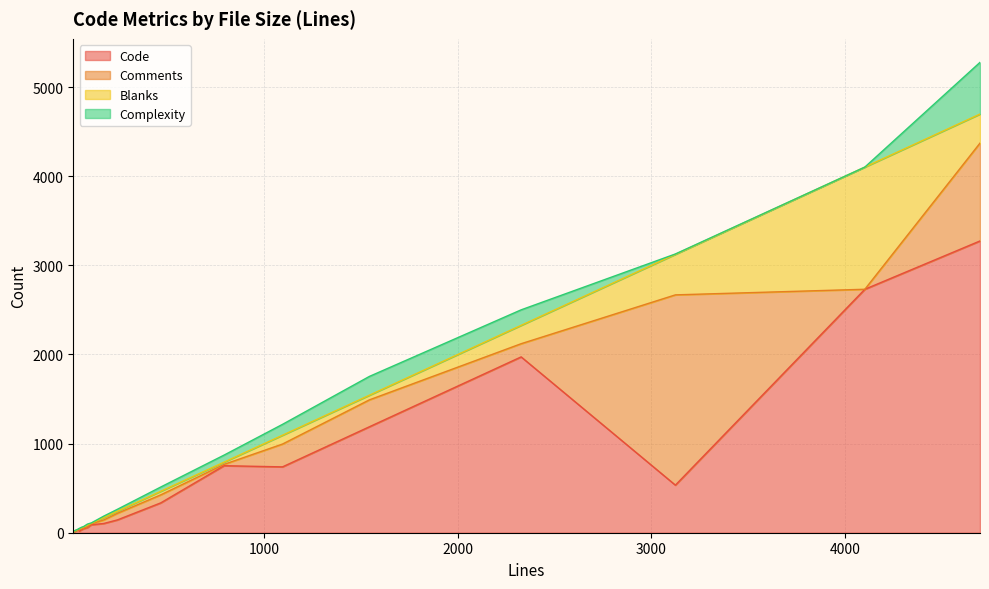

Which category has the highest value in the Code series?

4698